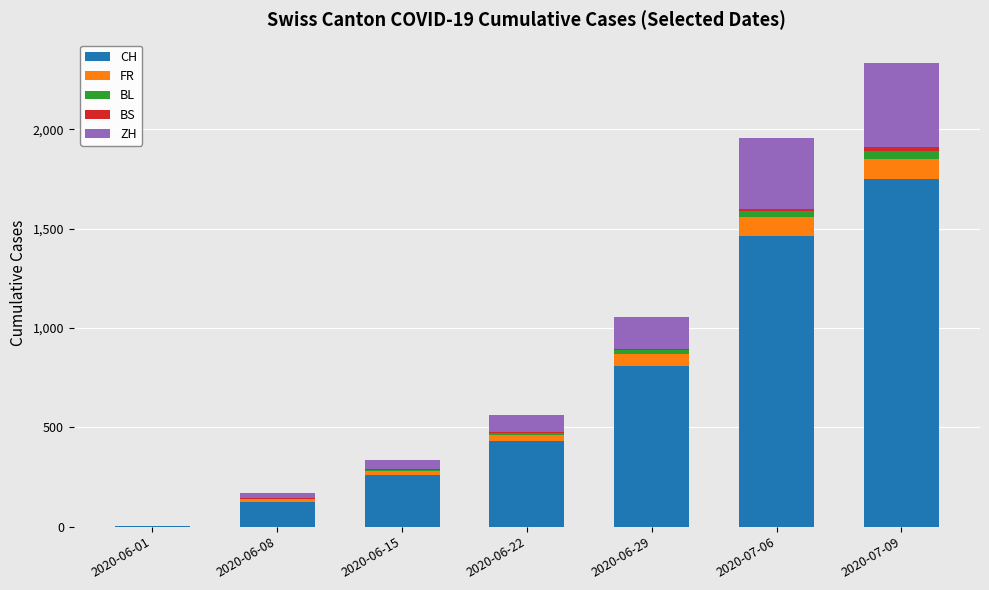

Which category has the highest value in the CH series?

2020-07-09